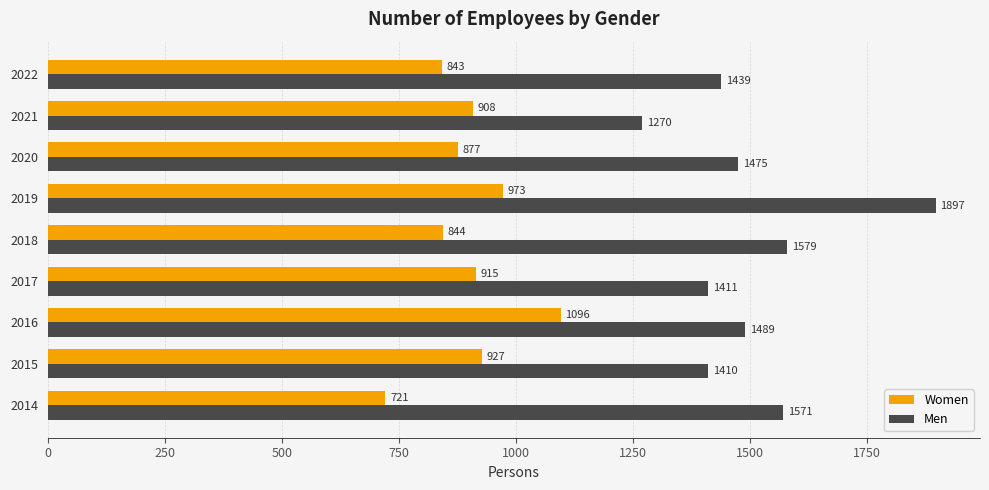

What is the average value of the Women series?

900.4